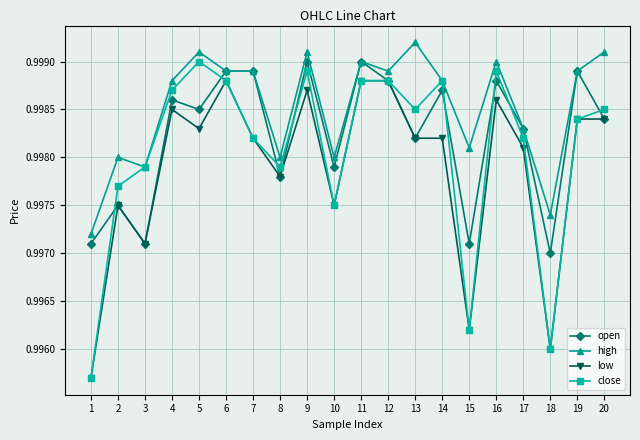

What are all the series names shown in the legend?

open, high, low, close